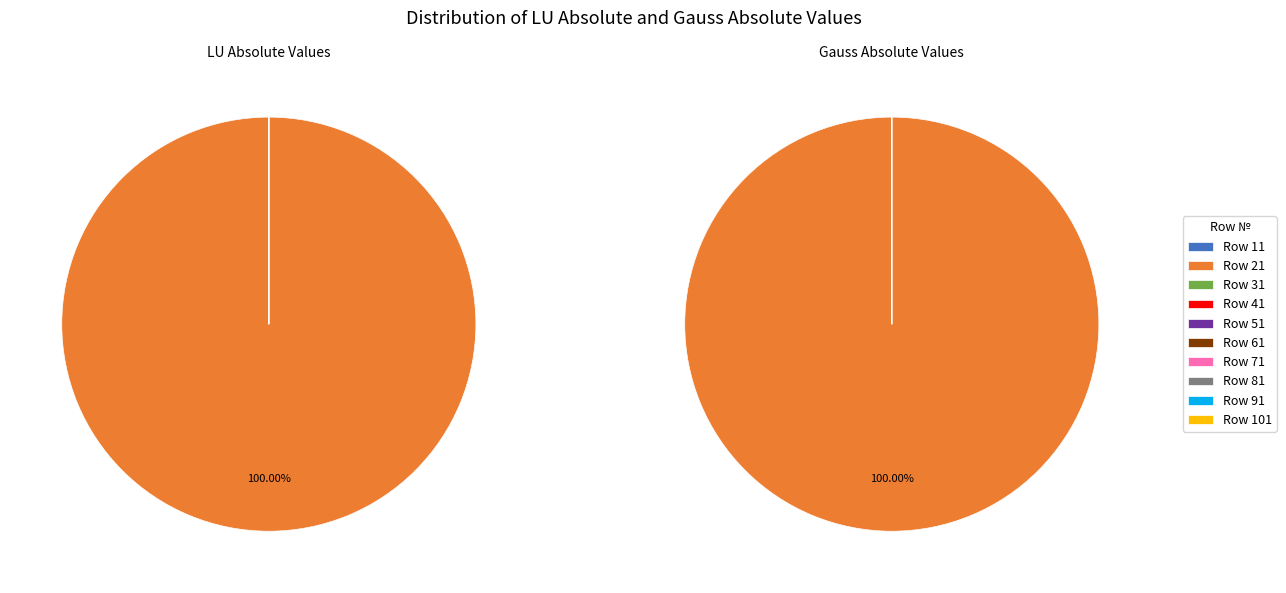

Which slice is the largest?

21